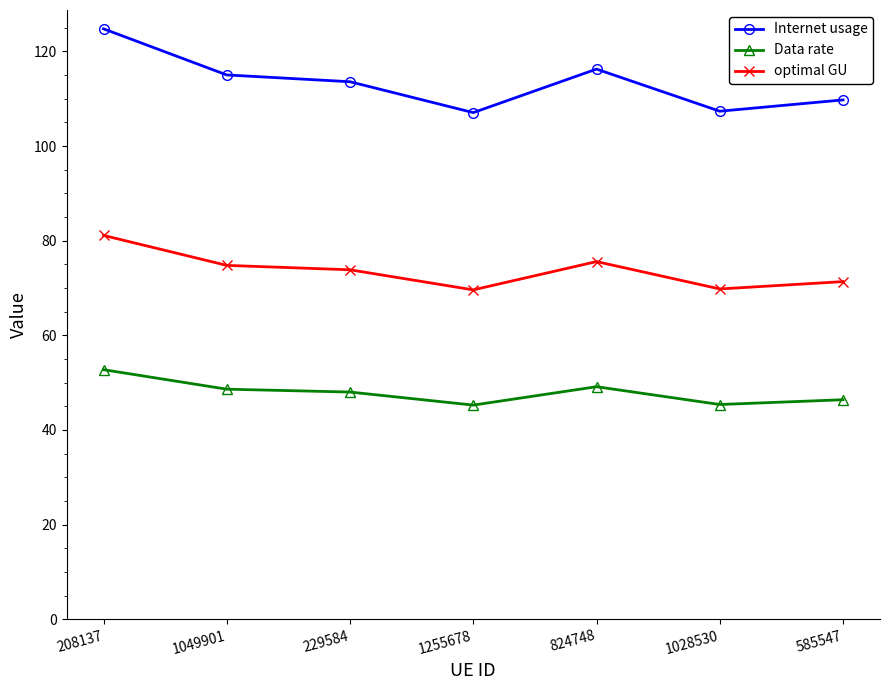

What is the difference between the second highest and second lowest values in the Data rate series?

3.8